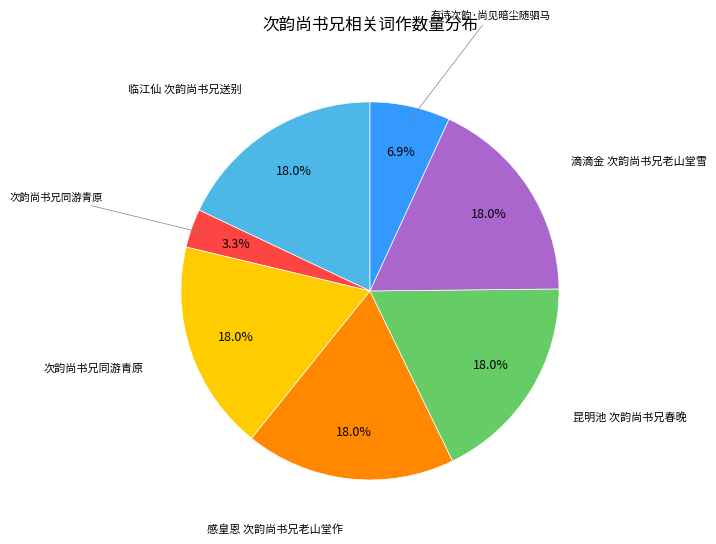

Is there a majority slice in this chart?

No